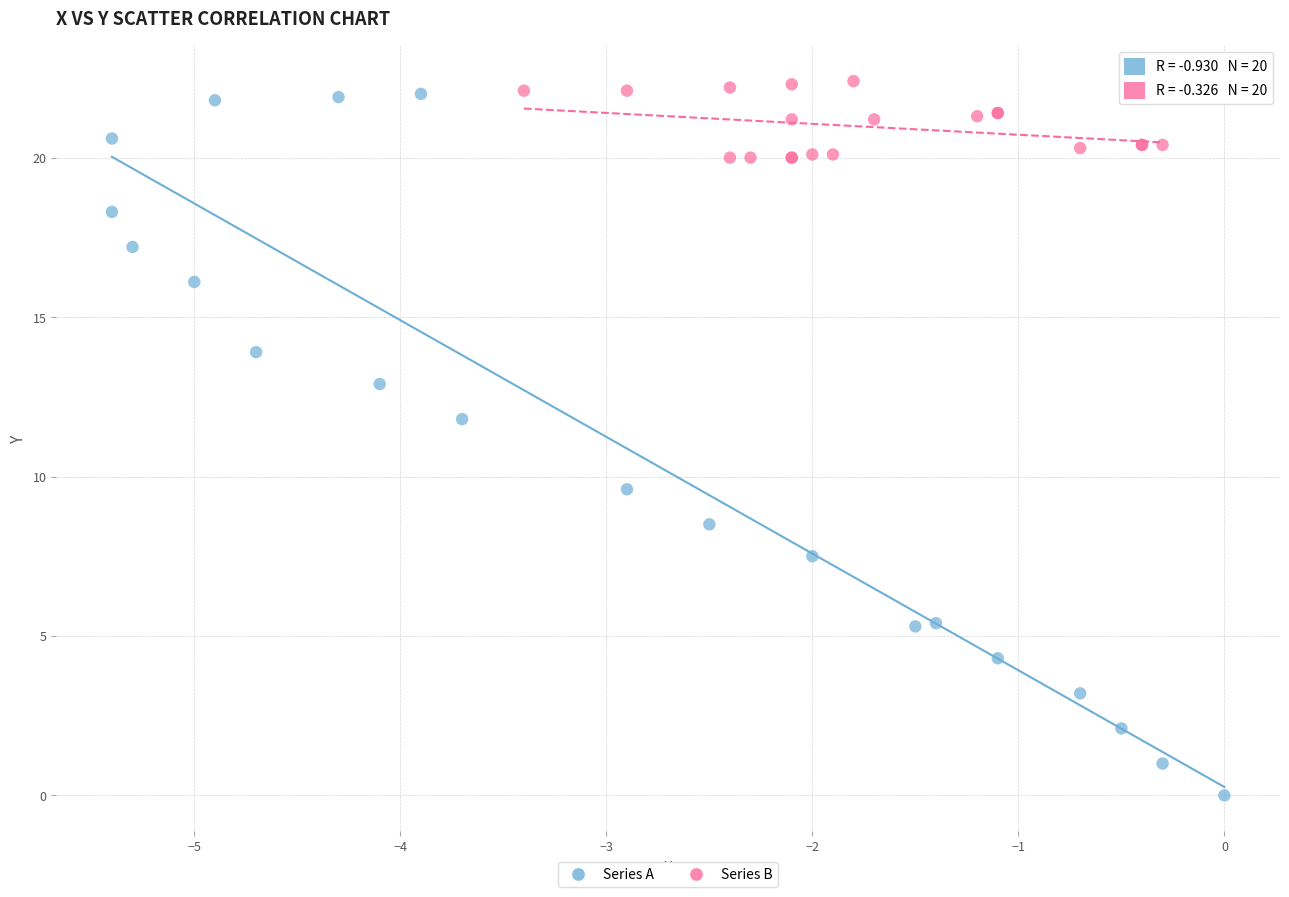

What are all the series names shown in the legend?

Series A, Series B